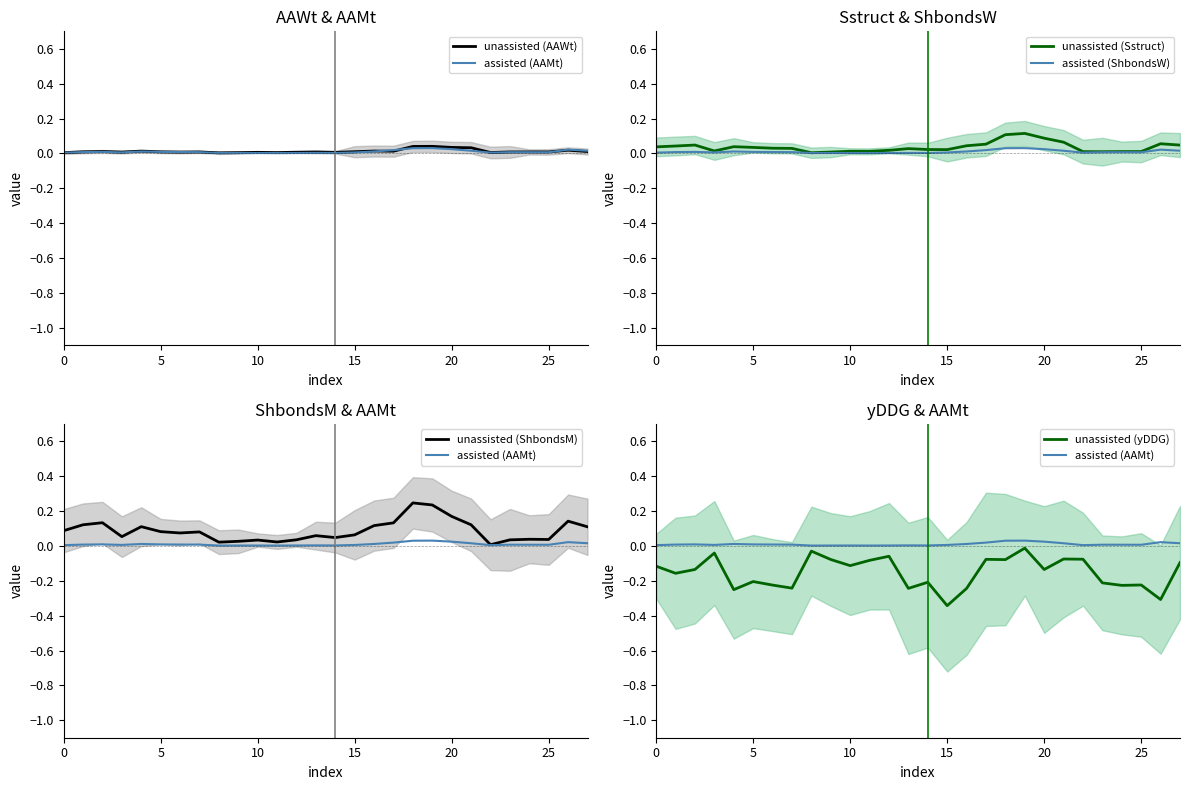

True or false: unassisted (AAWt) has a value of 0.0 at 17.

False